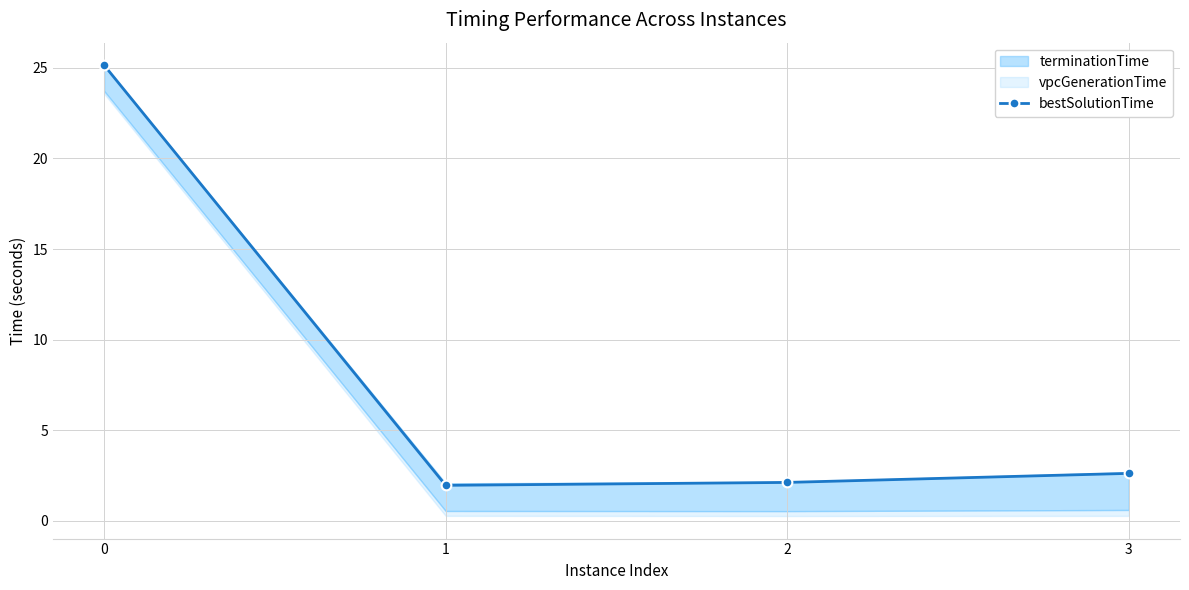

What is the smallest value displayed?

2.0